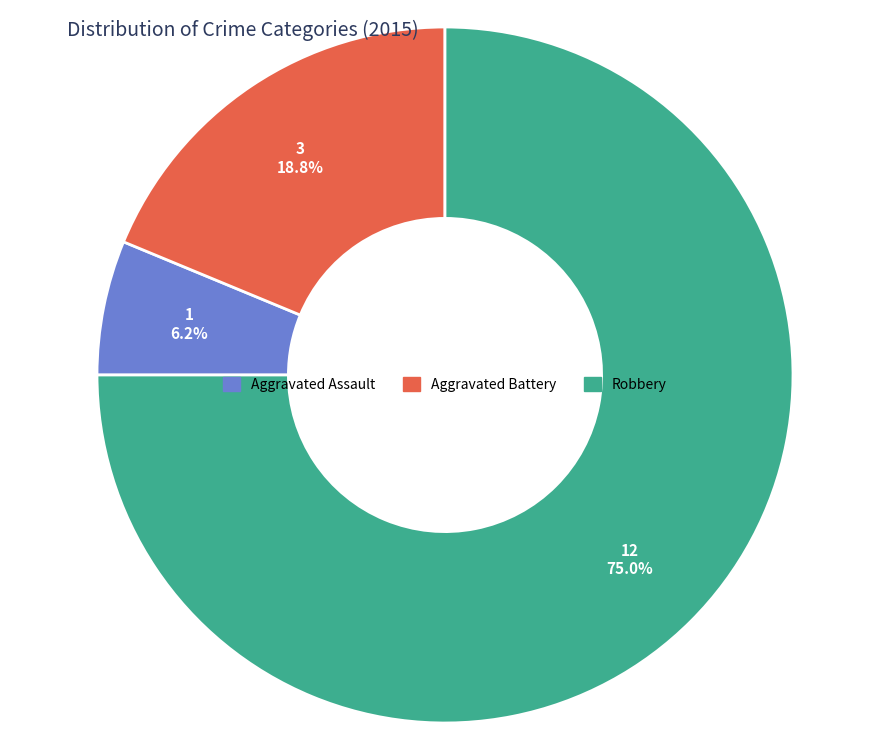

Approximately how many times larger is the value at Aggravated Assault compared to Aggravated Battery?

0.3